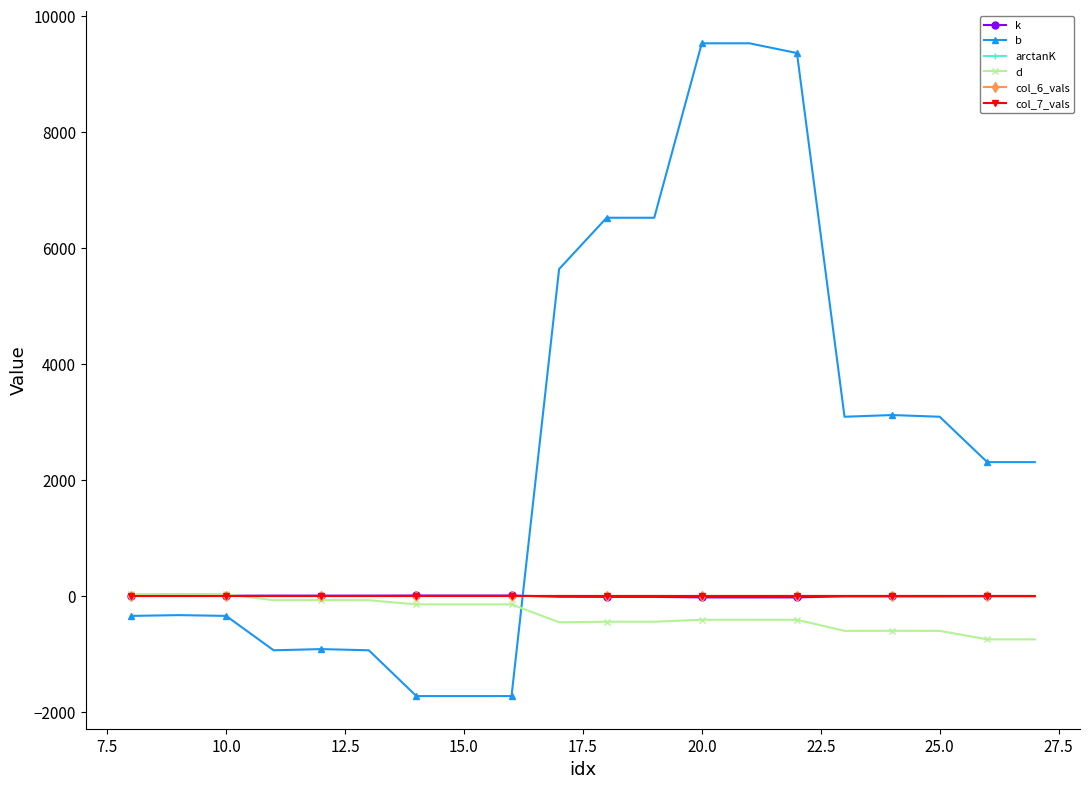

What is the greatest value displayed?

9534.2